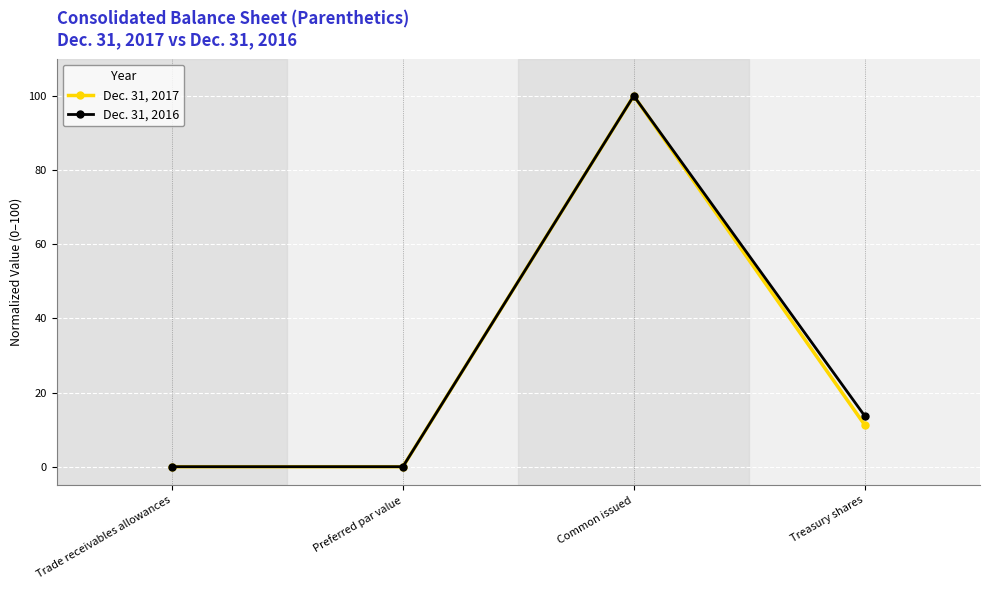

What is the sum of the Dec. 31, 2017 values at Trade receivables allowances and Common issued?

100.0